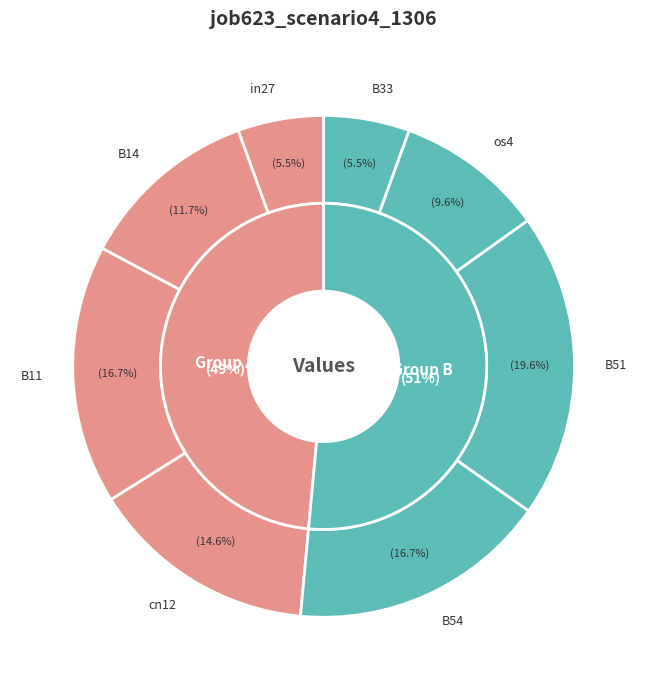

Rank the categories by value from lowest to highest.

in27, B33, os4, B14, cn12, B11, B54, B51